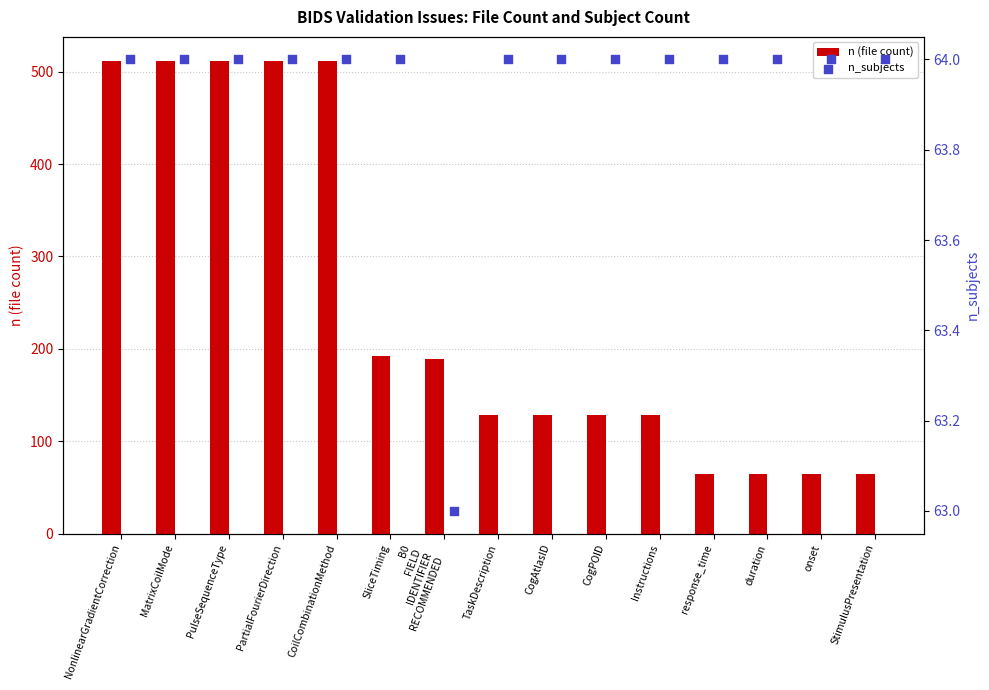

The value of n (file count) at PartialFourierDirection is 512. True or false?

True